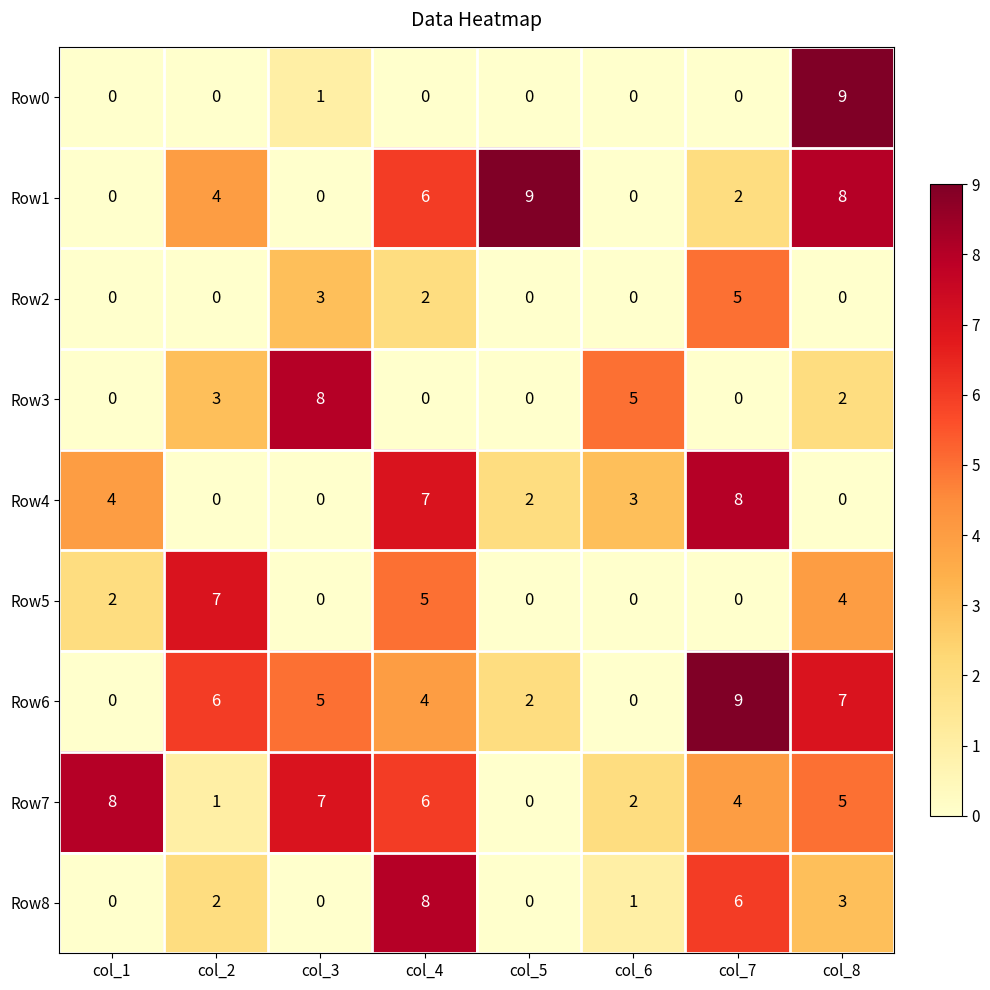

The value of Row2 at col_2 is 0. True or false?

True